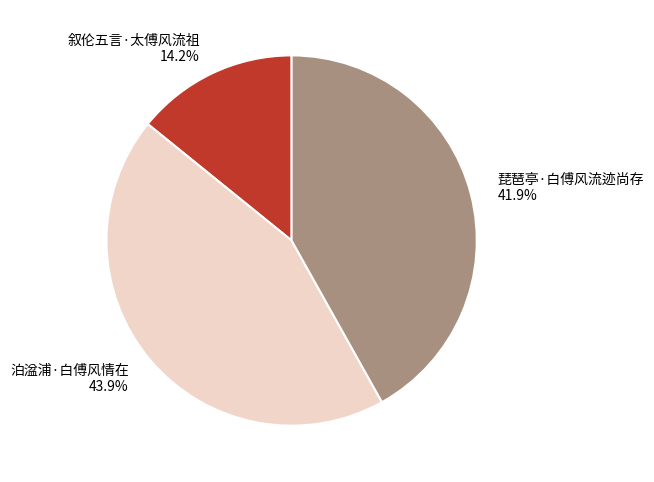

To the nearest percent, what portion does 叙伦五言·太傅风流祖 represent?

14%